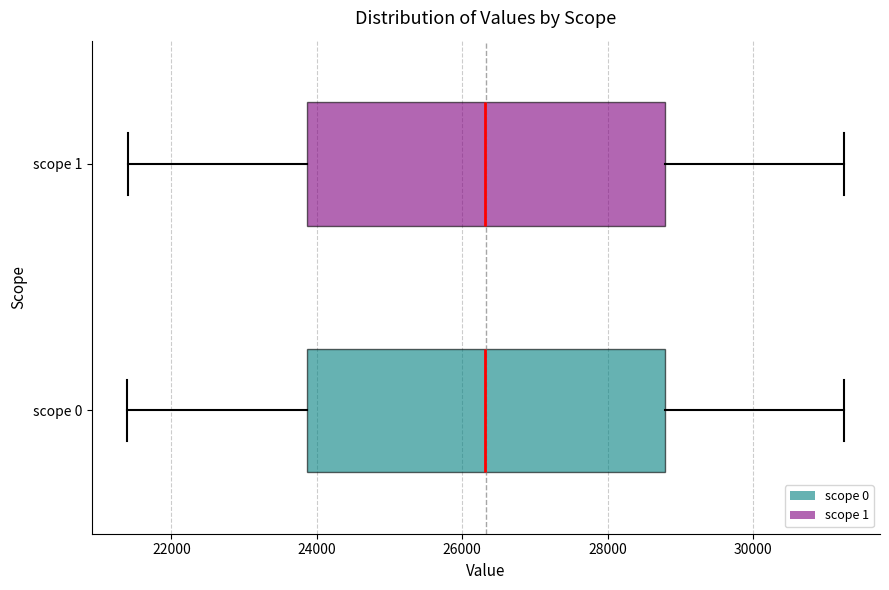

Where does the right whisker of the box for scope 1 end on the x-axis? The values are not printed on the chart, so give them approximately, as read against the axis.

31200